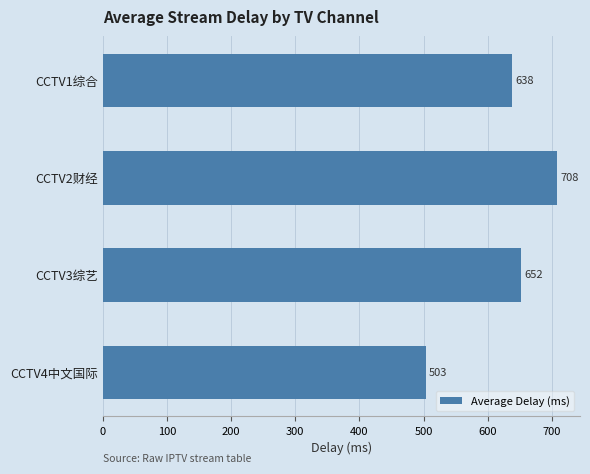

List the labels in order of value, largest first.

CCTV2财经, CCTV3综艺, CCTV1综合, CCTV4中文国际